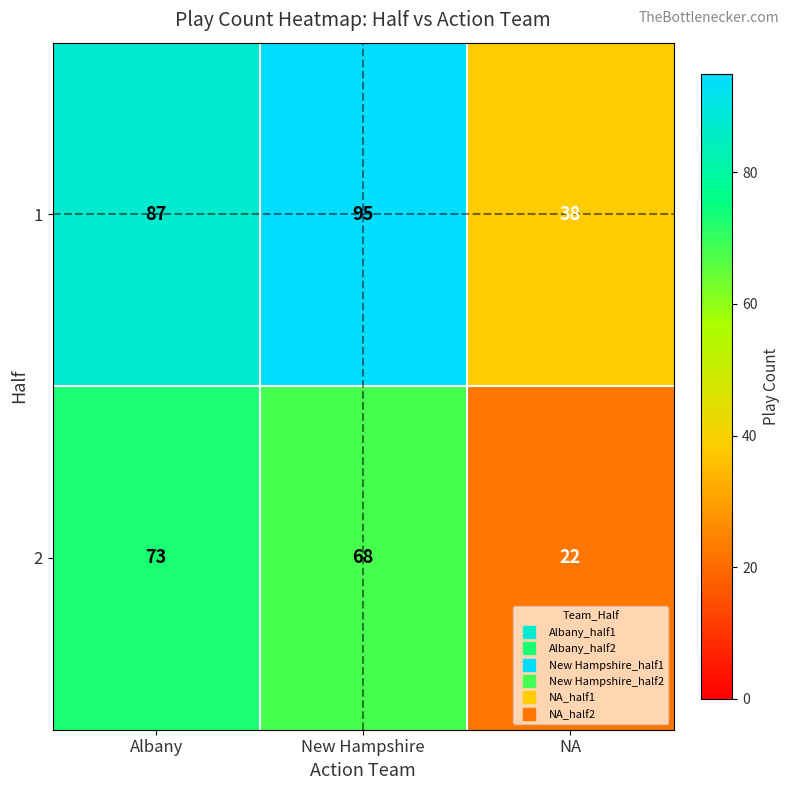

Is it true that 2 equals 73 at Albany?

True